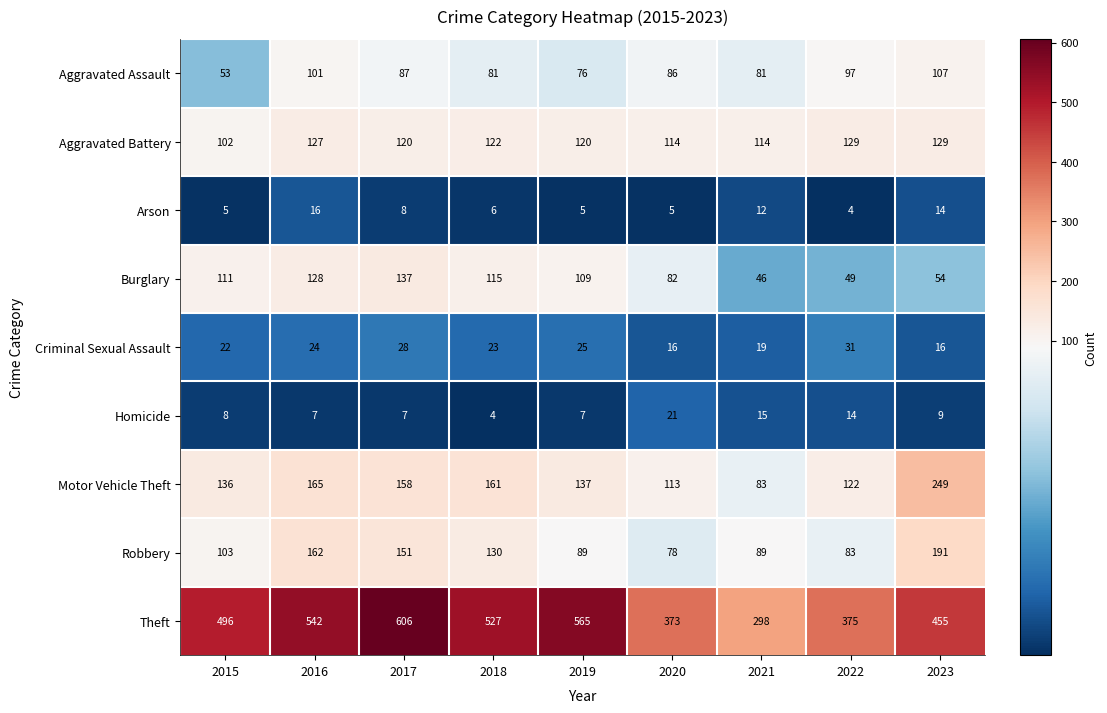

Between 2020 and 2023, which series saw the biggest shift?

Motor Vehicle Theft